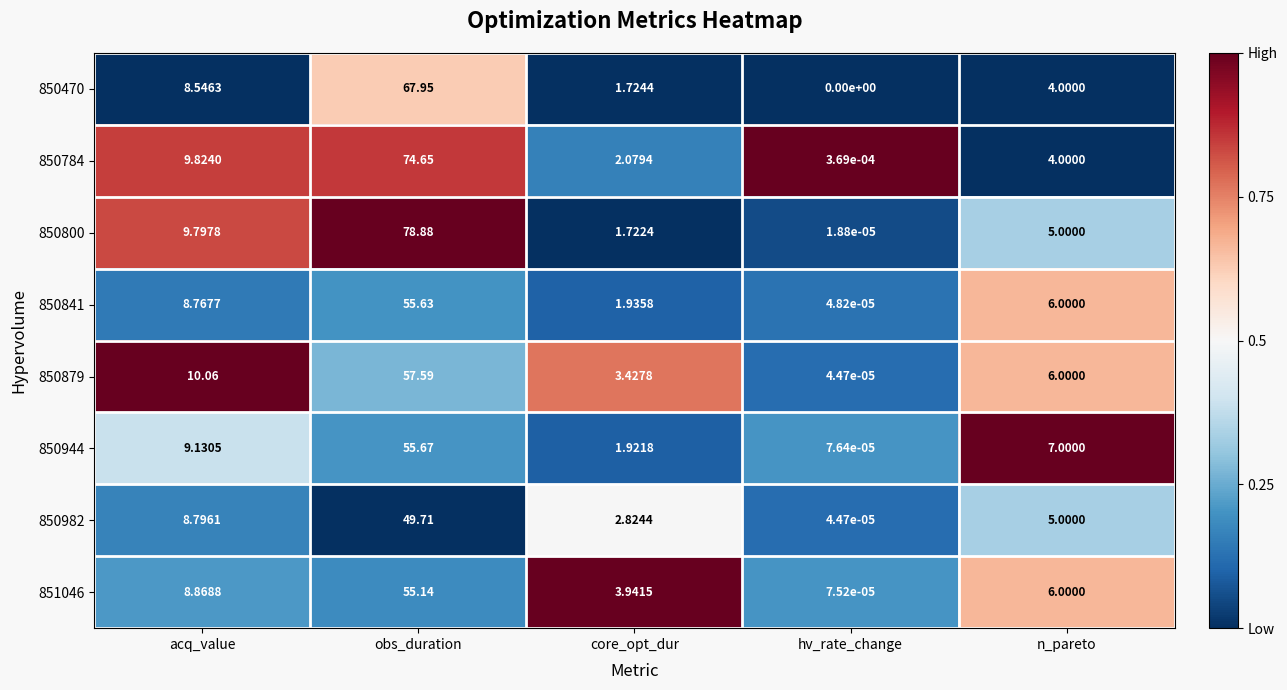

At which label is 850944 closest to 27?

acq_value